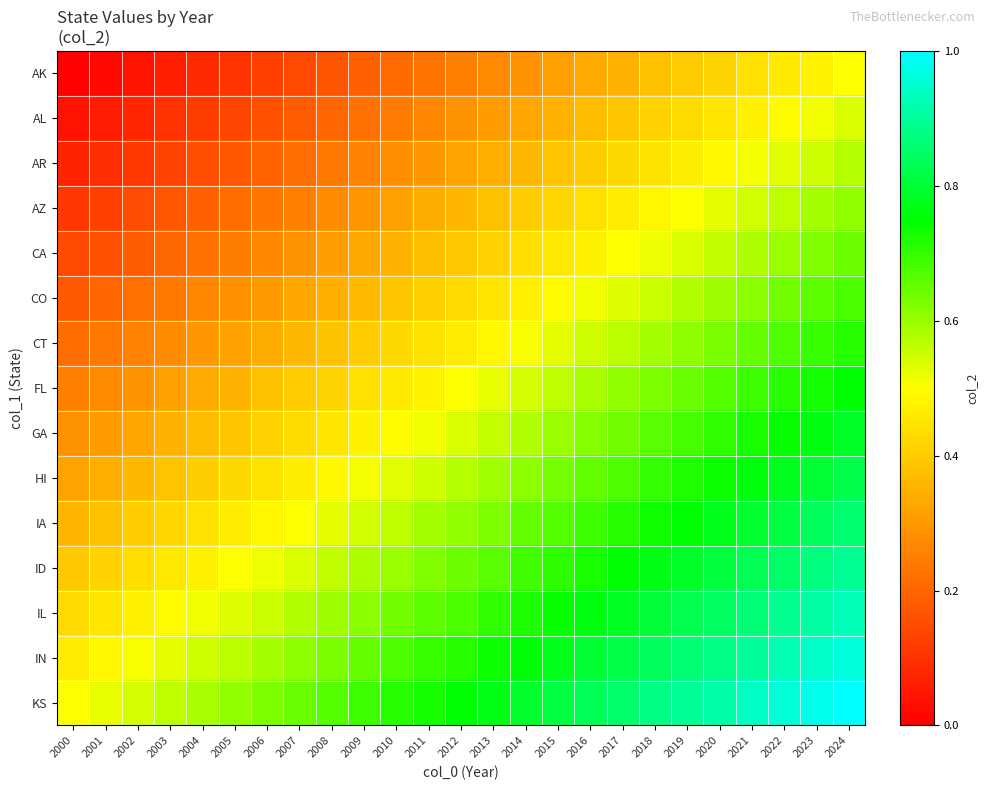

Reading left to right, extract all data points from this chart.

AK: 2000=0.0	2001=0.0	2002=0.0	2003=0.1	2004=0.1	2005=0.1	2006=0.1	2007=0.1	2008=0.2	2009=0.2	2010=0.2	2011=0.2	2012=0.2	2013=0.3	2014=0.3	2015=0.3	2016=0.3	2017=0.4	2018=0.4	2019=0.4	2020=0.4	2021=0.4	2022=0.5	2023=0.5	2024=0.5
AL: 2000=0.0	2001=0.1	2002=0.1	2003=0.1	2004=0.1	2005=0.1	2006=0.2	2007=0.2	2008=0.2	2009=0.2	2010=0.2	2011=0.3	2012=0.3	2013=0.3	2014=0.3	2015=0.3	2016=0.4	2017=0.4	2018=0.4	2019=0.4	2020=0.5	2021=0.5	2022=0.5	2023=0.5	2024=0.5
AR: 2000=0.1	2001=0.1	2002=0.1	2003=0.1	2004=0.2	2005=0.2	2006=0.2	2007=0.2	2008=0.2	2009=0.3	2010=0.3	2011=0.3	2012=0.3	2013=0.3	2014=0.4	2015=0.4	2016=0.4	2017=0.4	2018=0.4	2019=0.5	2020=0.5	2021=0.5	2022=0.5	2023=0.6	2024=0.6
AZ: 2000=0.1	2001=0.1	2002=0.1	2003=0.2	2004=0.2	2005=0.2	2006=0.2	2007=0.3	2008=0.3	2009=0.3	2010=0.3	2011=0.3	2012=0.4	2013=0.4	2014=0.4	2015=0.4	2016=0.4	2017=0.5	2018=0.5	2019=0.5	2020=0.5	2021=0.5	2022=0.6	2023=0.6	2024=0.6
CA: 2000=0.1	2001=0.2	2002=0.2	2003=0.2	2004=0.2	2005=0.2	2006=0.3	2007=0.3	2008=0.3	2009=0.3	2010=0.4	2011=0.4	2012=0.4	2013=0.4	2014=0.4	2015=0.5	2016=0.5	2017=0.5	2018=0.5	2019=0.5	2020=0.6	2021=0.6	2022=0.6	2023=0.6	2024=0.6
CO: 2000=0.2	2001=0.2	2002=0.2	2003=0.2	2004=0.3	2005=0.3	2006=0.3	2007=0.3	2008=0.3	2009=0.4	2010=0.4	2011=0.4	2012=0.4	2013=0.4	2014=0.5	2015=0.5	2016=0.5	2017=0.5	2018=0.6	2019=0.6	2020=0.6	2021=0.6	2022=0.6	2023=0.7	2024=0.7
CT: 2000=0.2	2001=0.2	2002=0.3	2003=0.3	2004=0.3	2005=0.3	2006=0.3	2007=0.4	2008=0.4	2009=0.4	2010=0.4	2011=0.4	2012=0.5	2013=0.5	2014=0.5	2015=0.5	2016=0.5	2017=0.6	2018=0.6	2019=0.6	2020=0.6	2021=0.7	2022=0.7	2023=0.7	2024=0.7
FL: 2000=0.2	2001=0.3	2002=0.3	2003=0.3	2004=0.3	2005=0.4	2006=0.4	2007=0.4	2008=0.4	2009=0.4	2010=0.5	2011=0.5	2012=0.5	2013=0.5	2014=0.5	2015=0.6	2016=0.6	2017=0.6	2018=0.6	2019=0.6	2020=0.7	2021=0.7	2022=0.7	2023=0.7	2024=0.8
GA: 2000=0.3	2001=0.3	2002=0.3	2003=0.3	2004=0.4	2005=0.4	2006=0.4	2007=0.4	2008=0.5	2009=0.5	2010=0.5	2011=0.5	2012=0.5	2013=0.6	2014=0.6	2015=0.6	2016=0.6	2017=0.6	2018=0.7	2019=0.7	2020=0.7	2021=0.7	2022=0.7	2023=0.8	2024=0.8
HI: 2000=0.3	2001=0.3	2002=0.4	2003=0.4	2004=0.4	2005=0.4	2006=0.4	2007=0.5	2008=0.5	2009=0.5	2010=0.5	2011=0.6	2012=0.6	2013=0.6	2014=0.6	2015=0.6	2016=0.7	2017=0.7	2018=0.7	2019=0.7	2020=0.7	2021=0.8	2022=0.8	2023=0.8	2024=0.8
IA: 2000=0.4	2001=0.4	2002=0.4	2003=0.4	2004=0.4	2005=0.5	2006=0.5	2007=0.5	2008=0.5	2009=0.5	2010=0.6	2011=0.6	2012=0.6	2013=0.6	2014=0.6	2015=0.7	2016=0.7	2017=0.7	2018=0.7	2019=0.8	2020=0.8	2021=0.8	2022=0.8	2023=0.8	2024=0.9
ID: 2000=0.4	2001=0.4	2002=0.4	2003=0.5	2004=0.5	2005=0.5	2006=0.5	2007=0.5	2008=0.6	2009=0.6	2010=0.6	2011=0.6	2012=0.6	2013=0.7	2014=0.7	2015=0.7	2016=0.7	2017=0.7	2018=0.8	2019=0.8	2020=0.8	2021=0.8	2022=0.9	2023=0.9	2024=0.9
IL: 2000=0.4	2001=0.4	2002=0.5	2003=0.5	2004=0.5	2005=0.5	2006=0.6	2007=0.6	2008=0.6	2009=0.6	2010=0.6	2011=0.7	2012=0.7	2013=0.7	2014=0.7	2015=0.7	2016=0.8	2017=0.8	2018=0.8	2019=0.8	2020=0.8	2021=0.9	2022=0.9	2023=0.9	2024=0.9
IN: 2000=0.5	2001=0.5	2002=0.5	2003=0.5	2004=0.5	2005=0.6	2006=0.6	2007=0.6	2008=0.6	2009=0.7	2010=0.7	2011=0.7	2012=0.7	2013=0.7	2014=0.8	2015=0.8	2016=0.8	2017=0.8	2018=0.8	2019=0.9	2020=0.9	2021=0.9	2022=0.9	2023=0.9	2024=1.0
KS: 2000=0.5	2001=0.5	2002=0.5	2003=0.6	2004=0.6	2005=0.6	2006=0.6	2007=0.6	2008=0.7	2009=0.7	2010=0.7	2011=0.7	2012=0.8	2013=0.8	2014=0.8	2015=0.8	2016=0.8	2017=0.9	2018=0.9	2019=0.9	2020=0.9	2021=0.9	2022=1.0	2023=1.0	2024=1.0